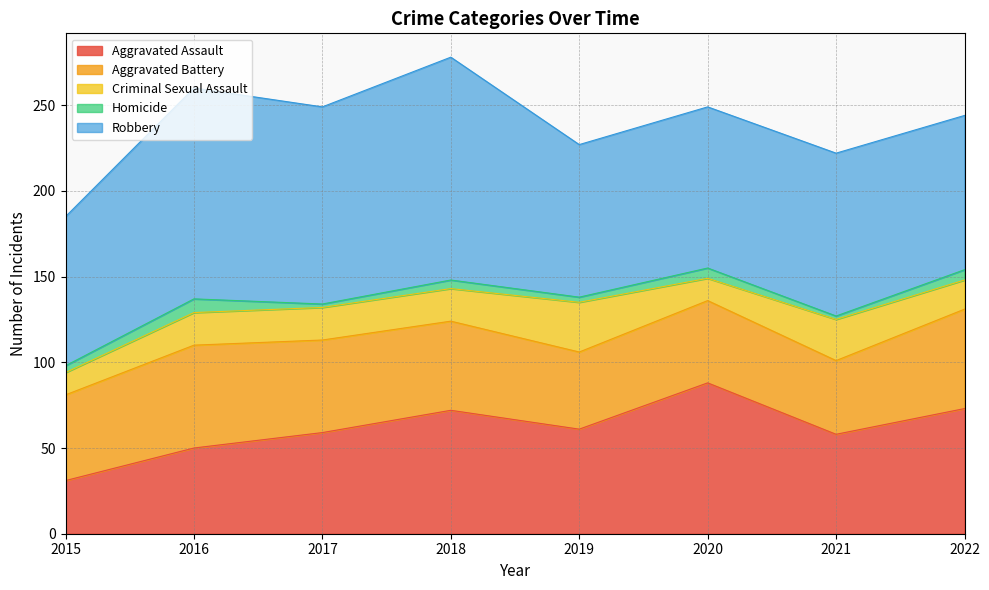

At 2022, list the series in order from largest to smallest.

Robbery, Aggravated Assault, Aggravated Battery, Criminal Sexual Assault, Homicide